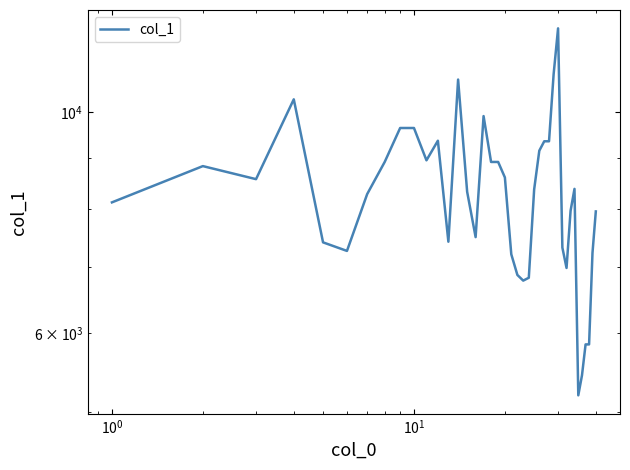

What is the value of the 14th point from the left?

10781